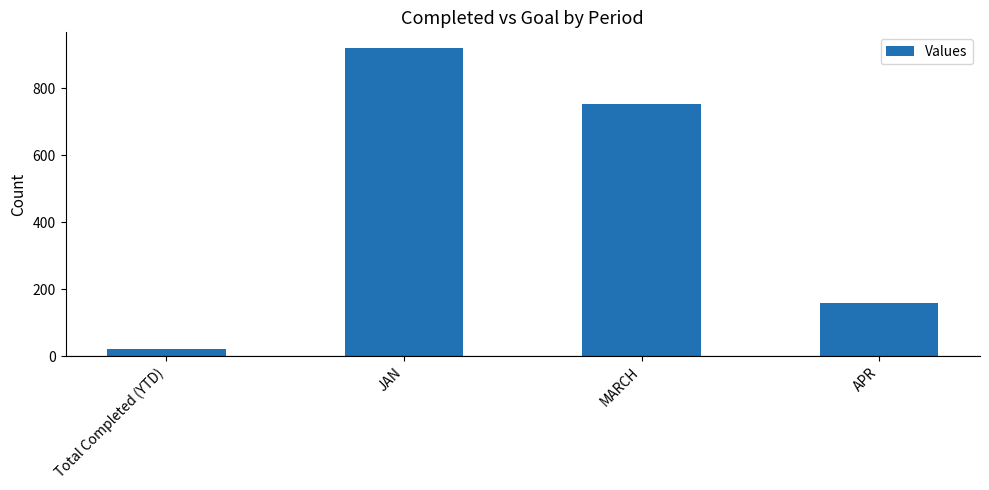

Which category has the highest value across all series?

JAN